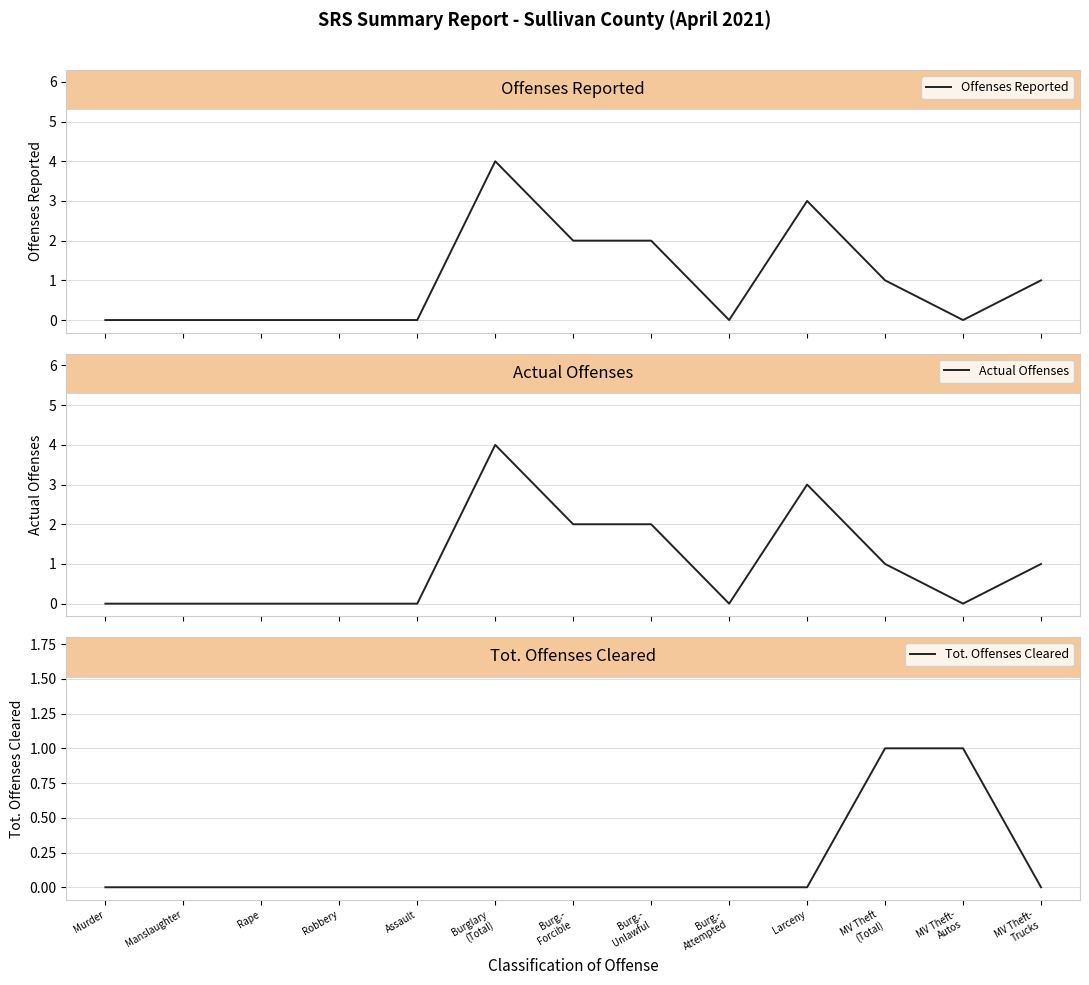

Between MV Theft
(Total) and MV Theft-
Trucks, which series saw the biggest shift?

Tot. Offenses Cleared